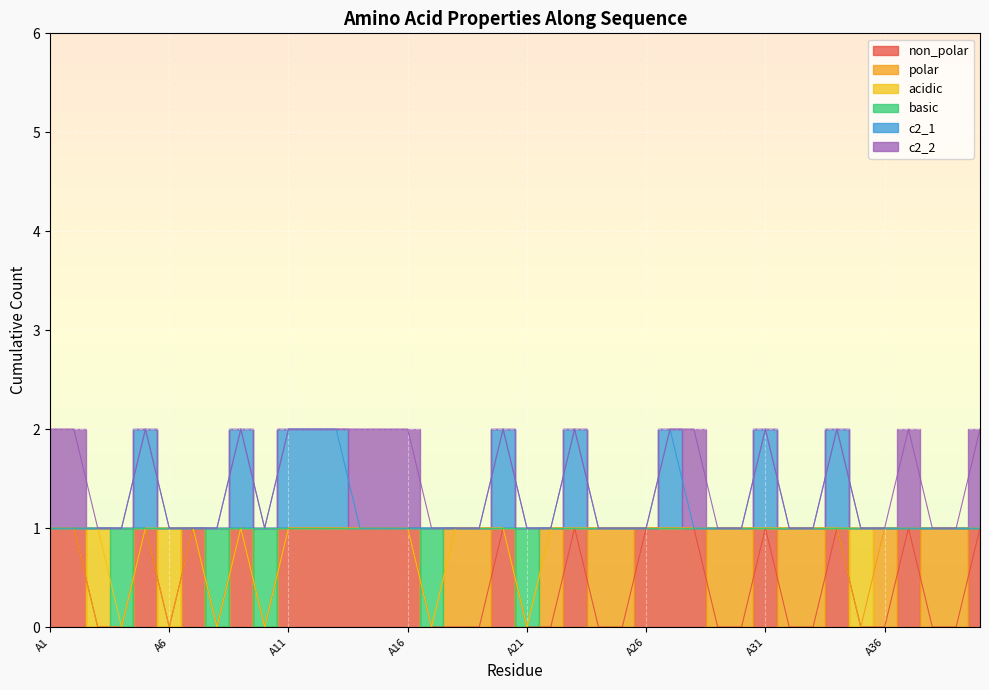

True or false: basic and non_polar cross at least once.

False